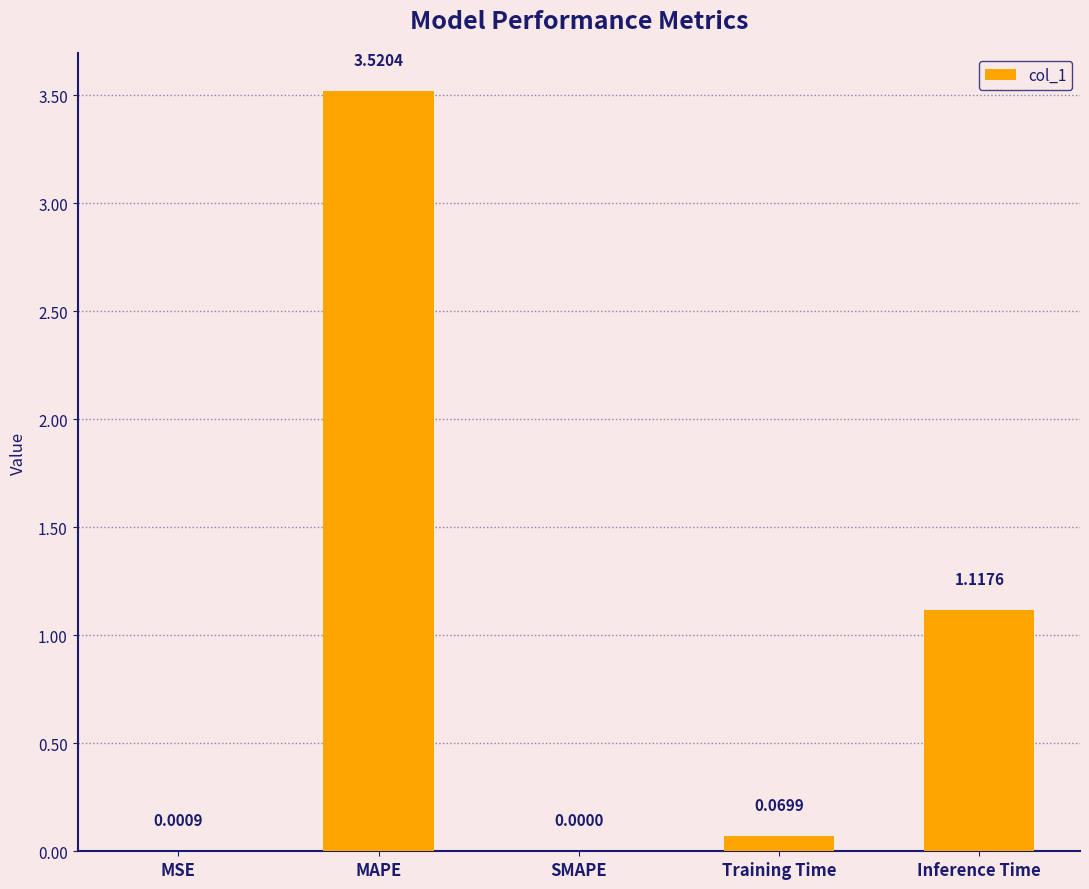

Which has a higher value, Training Time or MSE?

Training Time